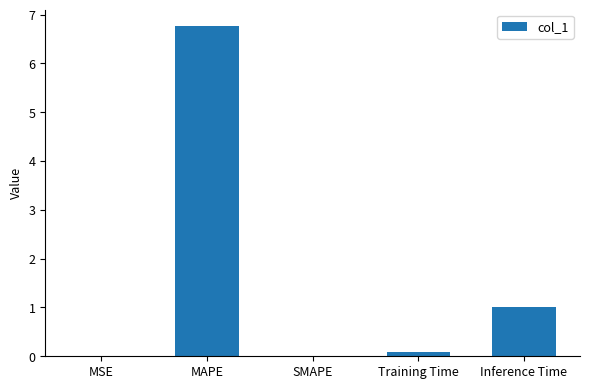

What is the sum of the values at Inference Time and MAPE?

7.8